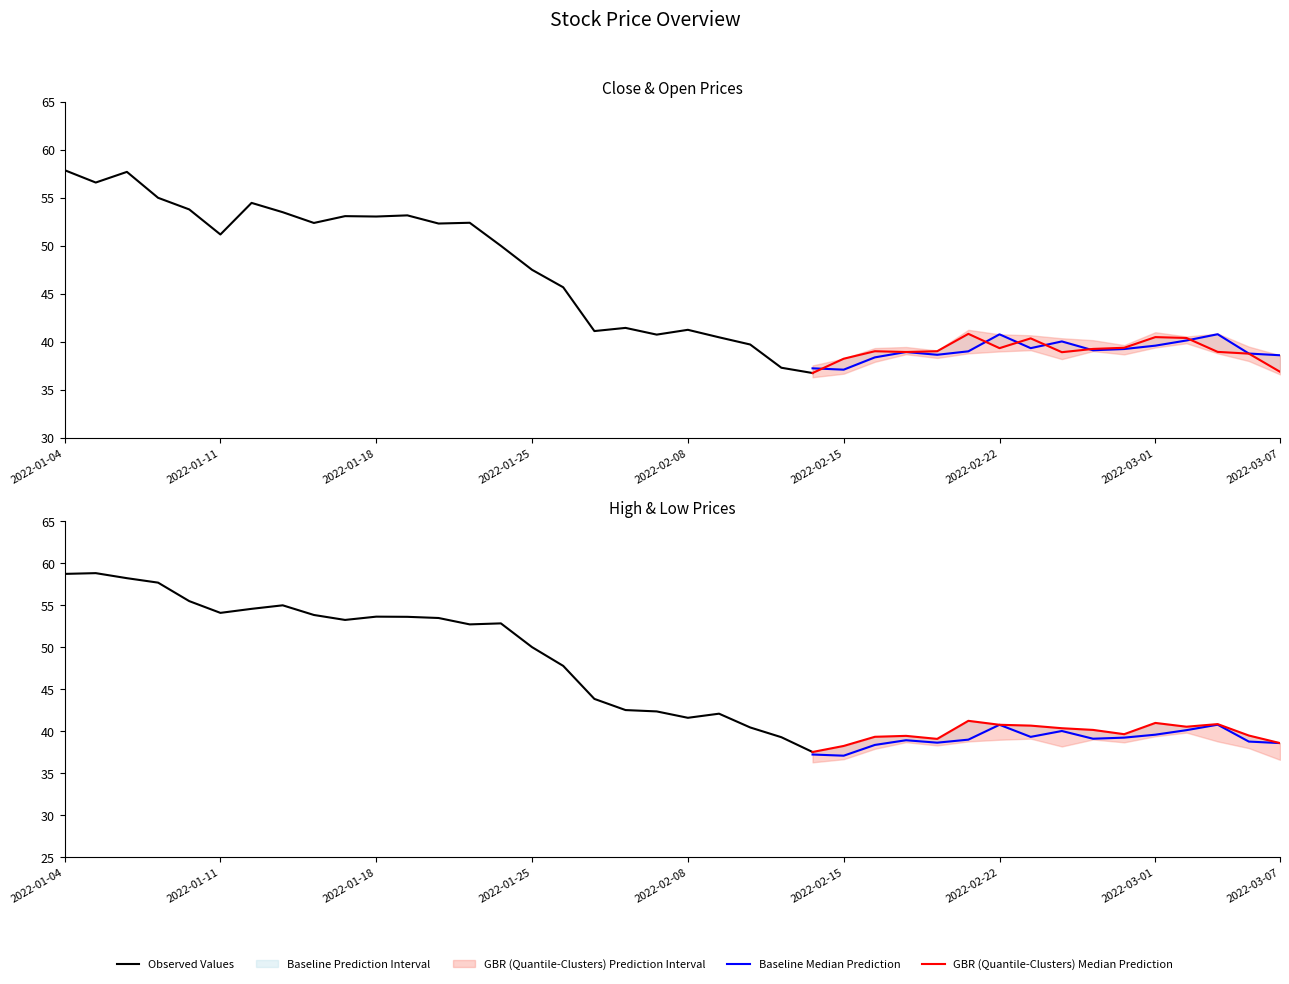

What is the sum of all close values?

1807.7